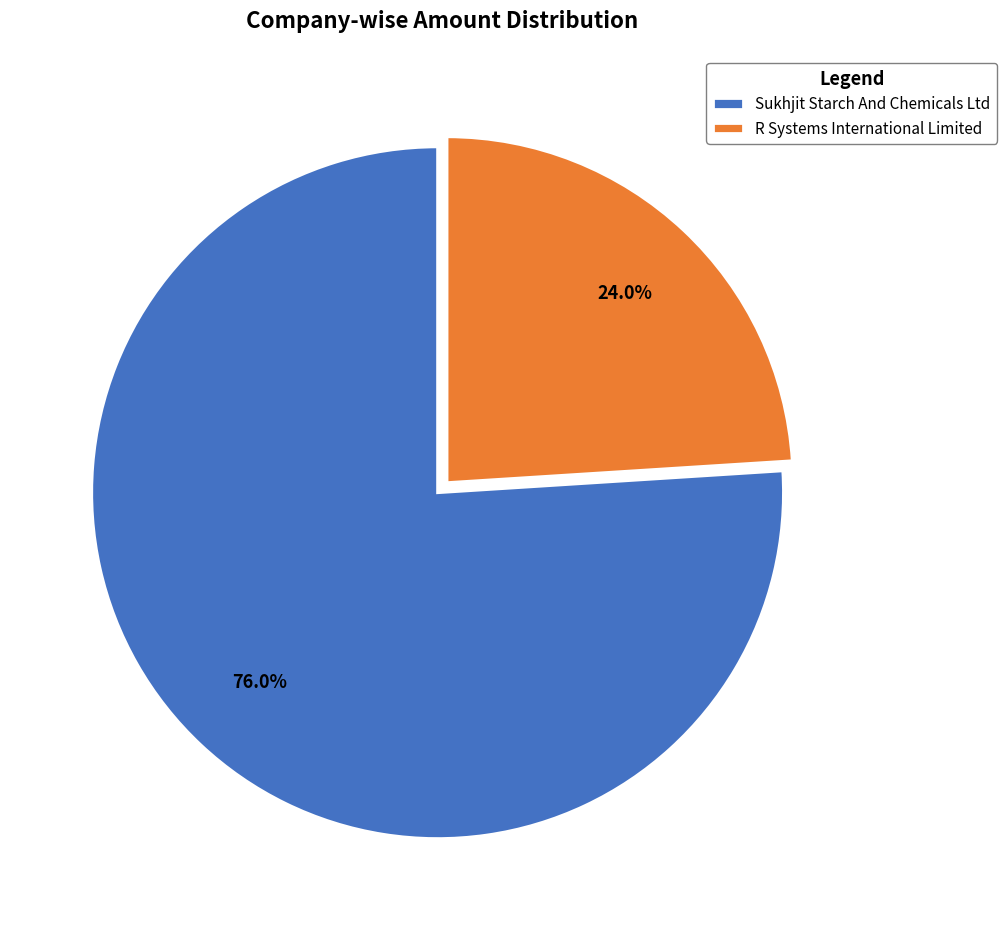

What percentage do Sukhjit Starch And Chemicals Ltd and R Systems International Limited together represent?

100.0%